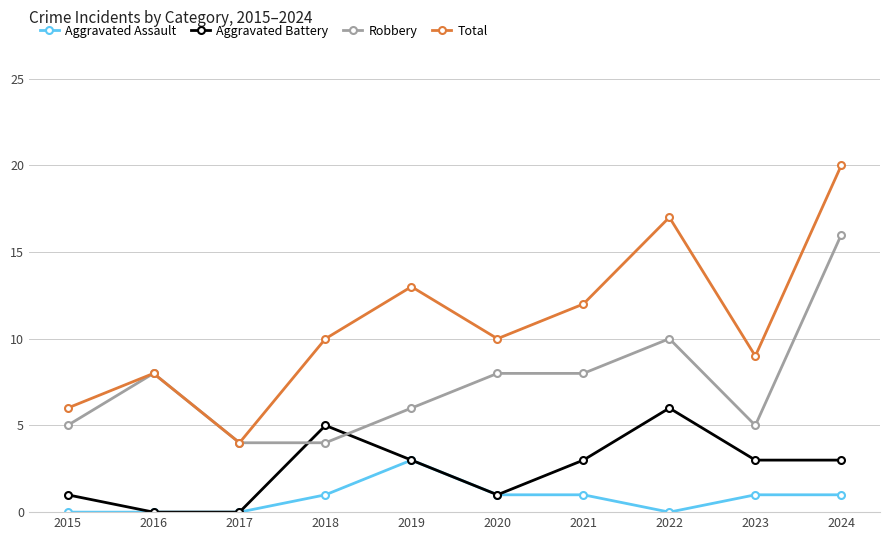

Is it true that Total equals 8 at 2016?

True